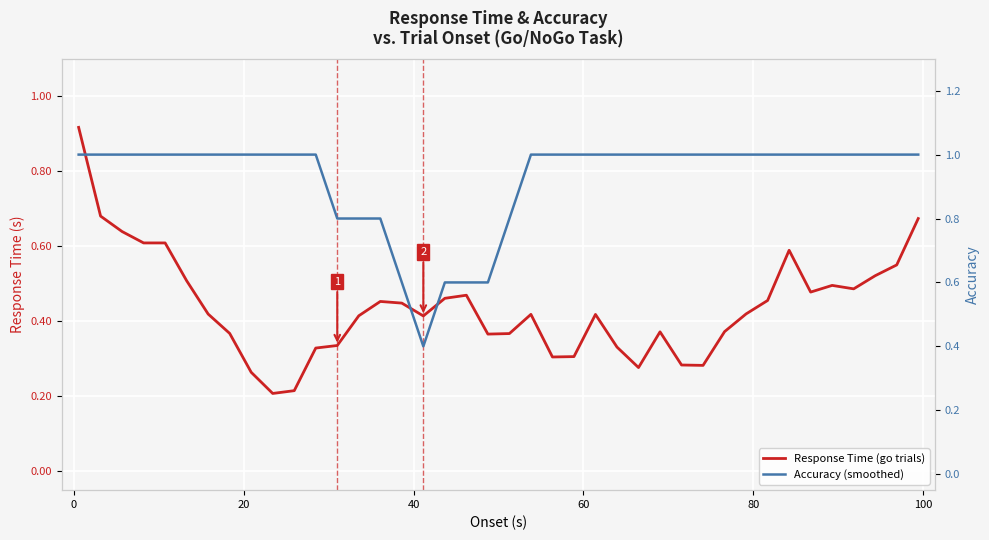

At how many categories does at least one series exceed 0?

40